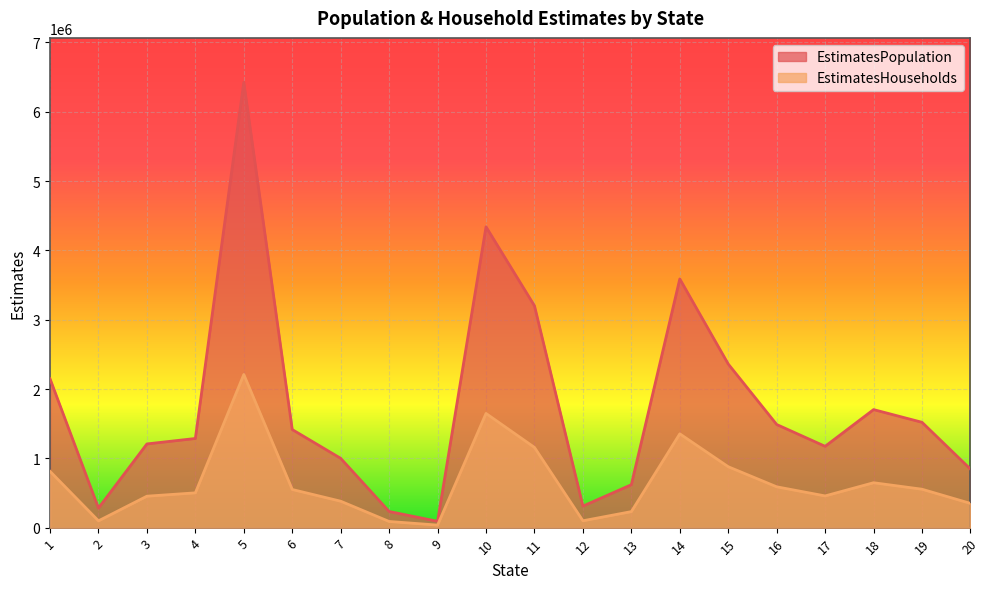

Where is the first local minimum for EstimatesHouseholds?

2